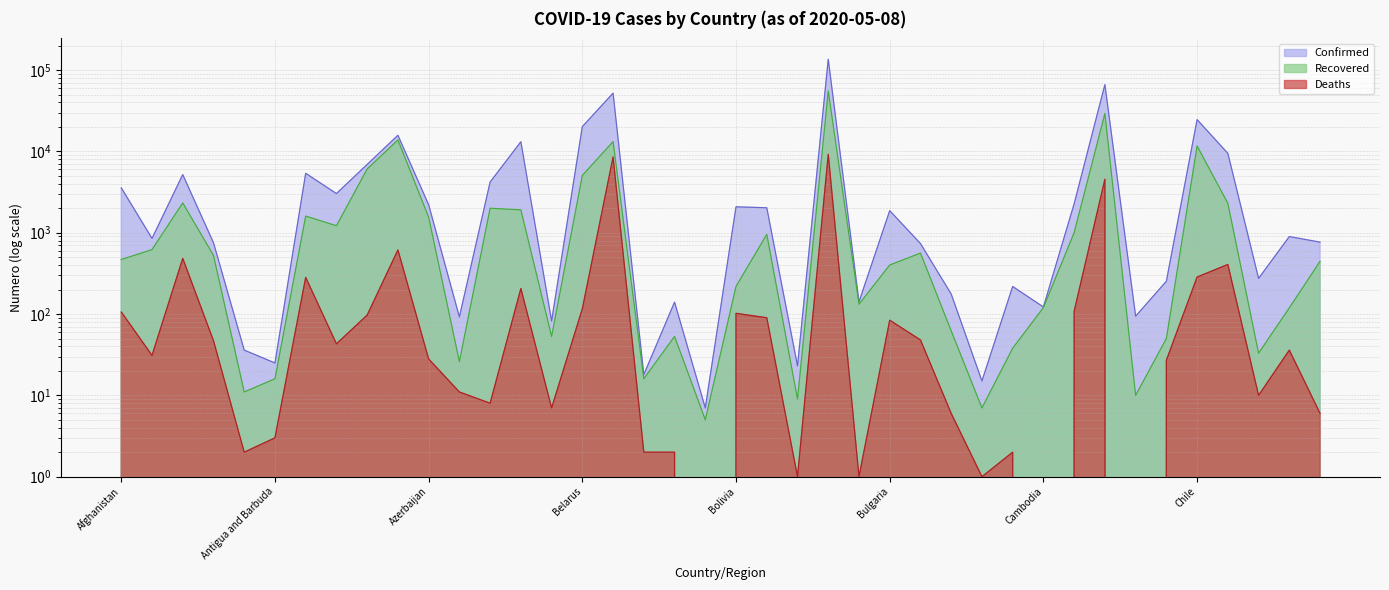

At which category does Recovered reach its first local valley?

Angola